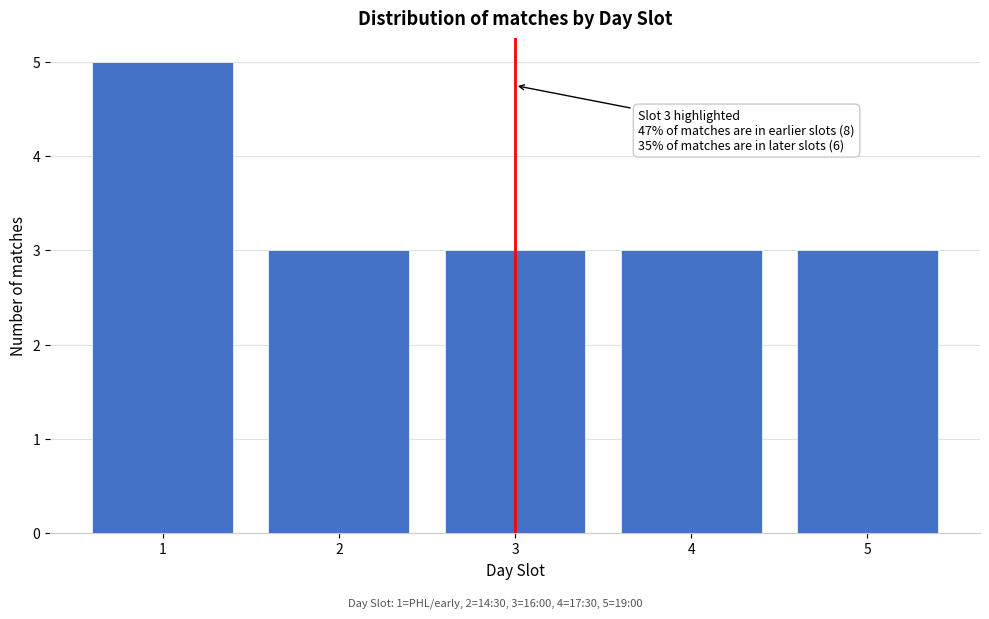

Reading right to left, transcribe all the data shown in this chart.

3	3	3	3	5